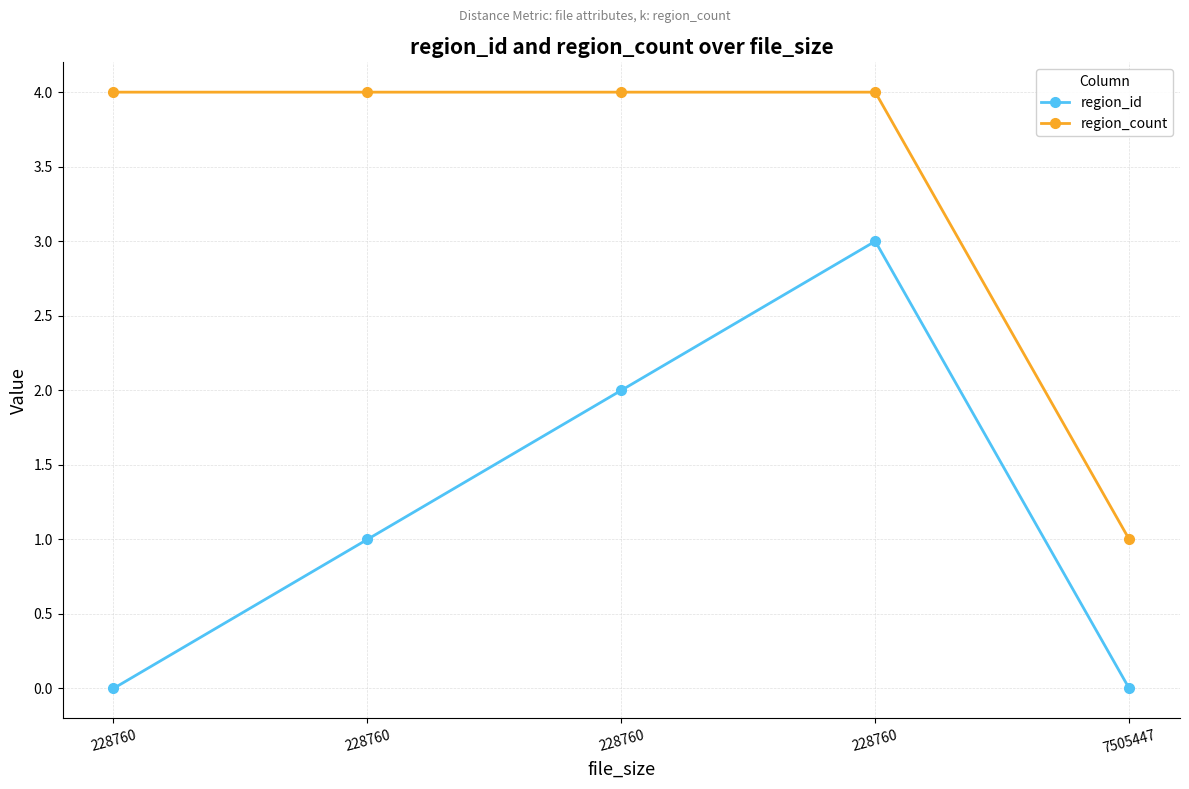

True or false: region_id and region_count intersect in this chart.

False